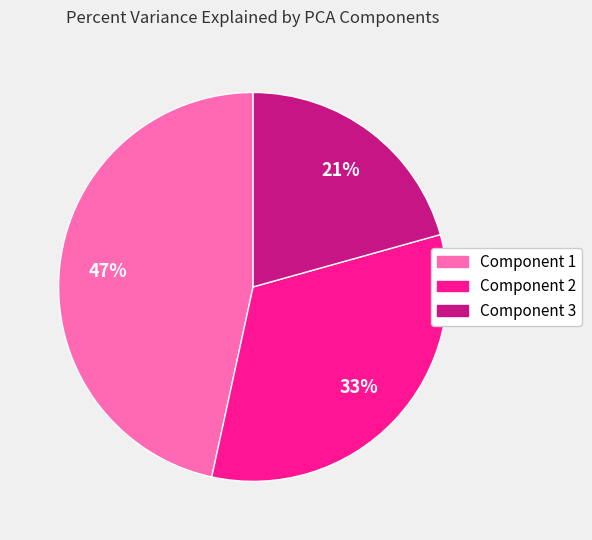

How many slices are in this pie chart?

3